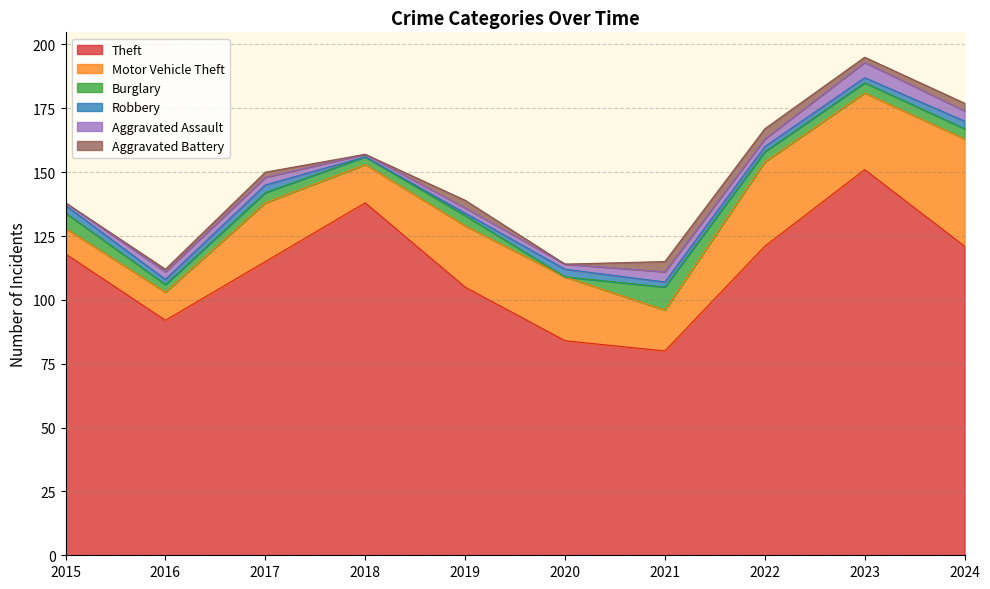

What is the value of the Robbery point at the 10th from the left?

3